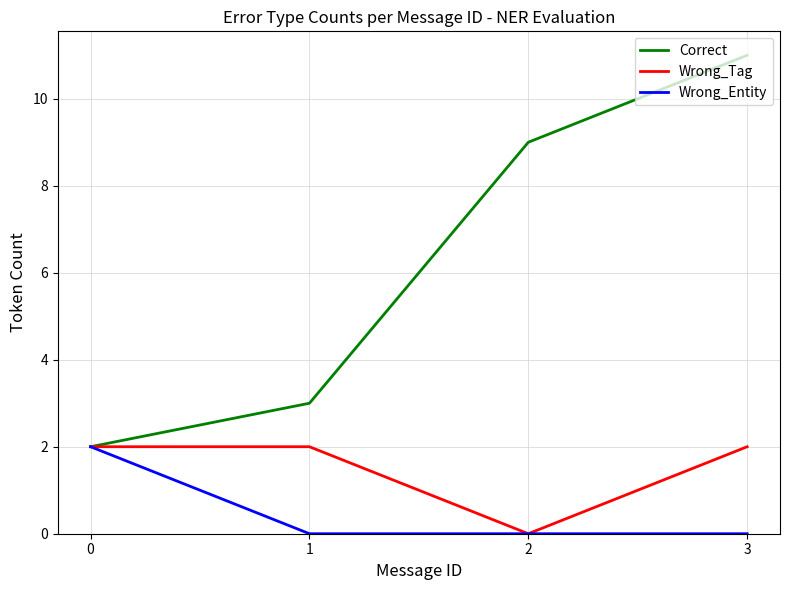

Does the chart have visible grid lines?

Yes